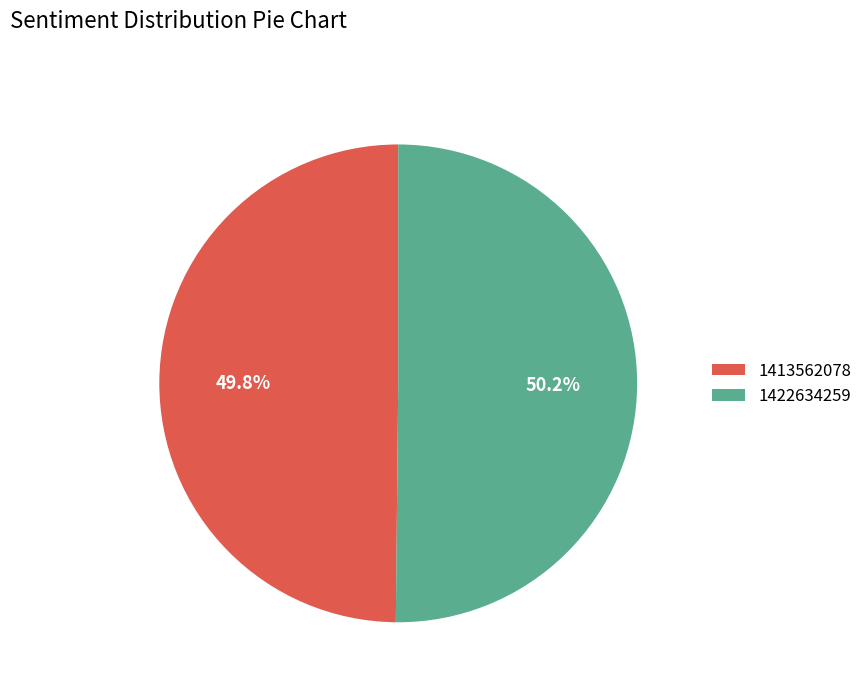

What is the ratio of the value at 1422634259 to the value at 1413562078?

1.0